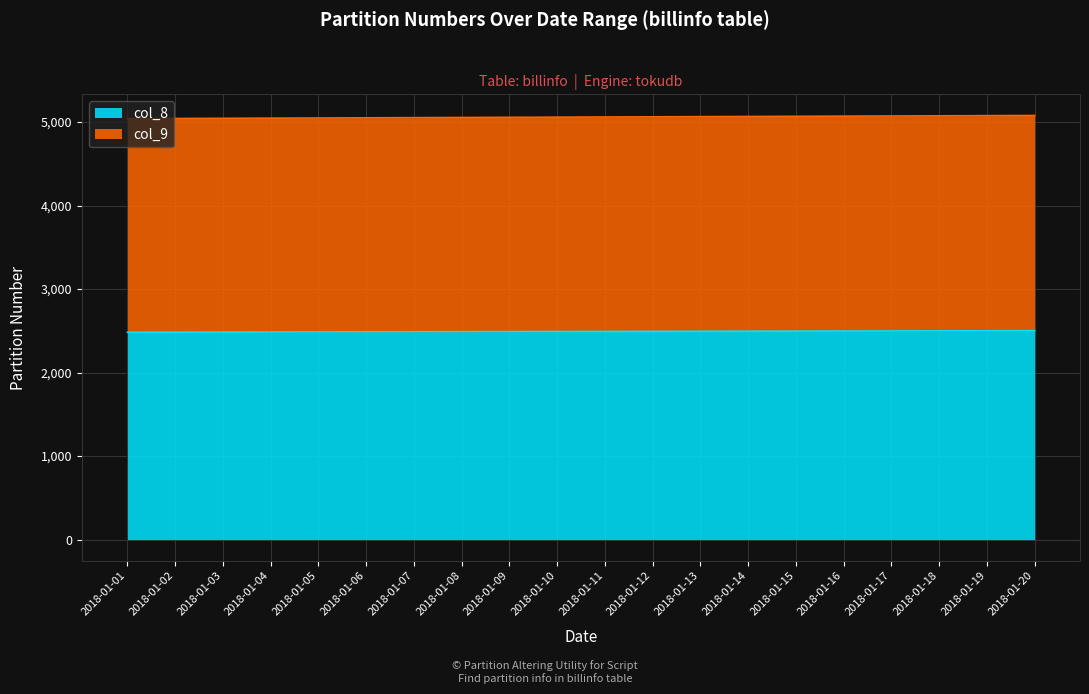

True or false: col_9 and col_8 cross at least once.

False